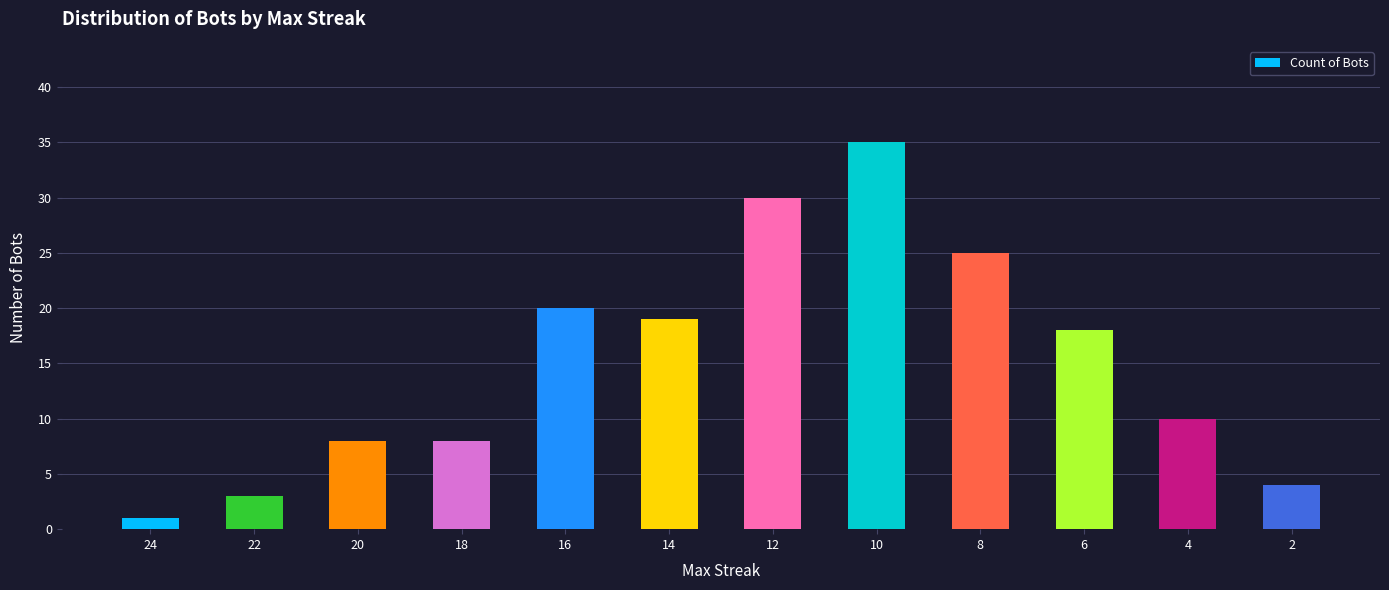

Count the number of categories in the chart.

12